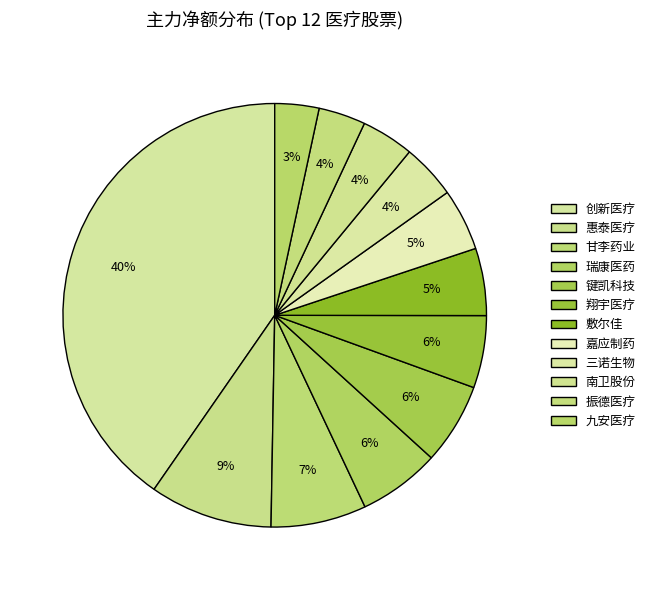

Which has a higher value, 键凯科技 or 振德医疗?

键凯科技